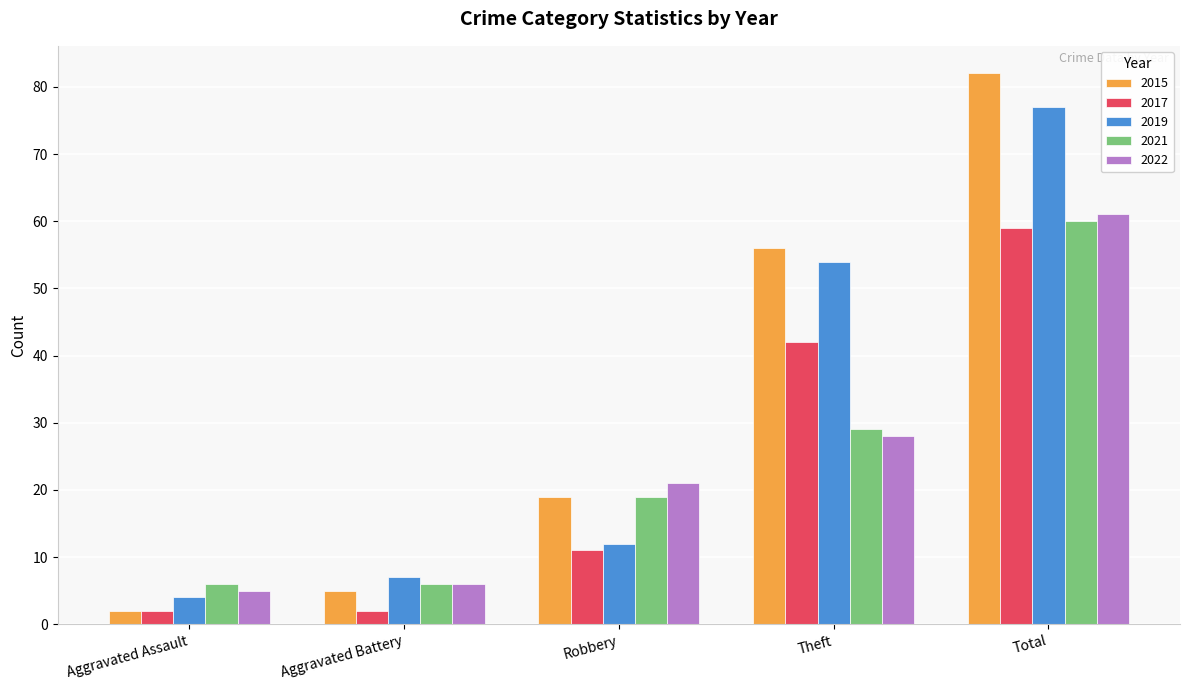

What are all the series names shown in the legend?

2015, 2017, 2019, 2021, 2022